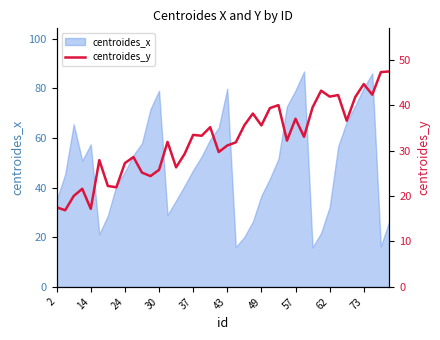

The centroides_x series shows 32.2 at 62. True or false?

True